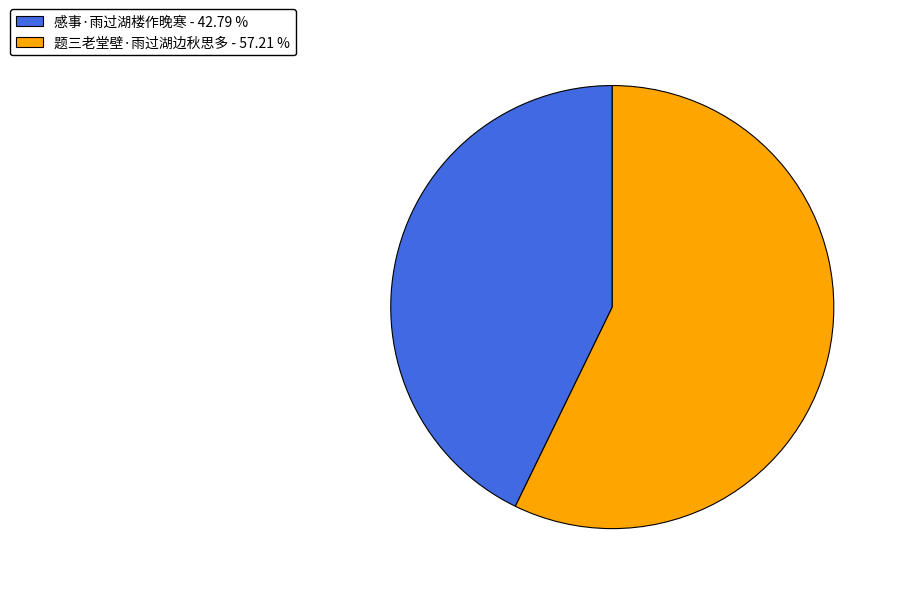

Does 题三老堂壁·雨过湖边秋思多 - 57.21 % represent more than half of the total?

Yes